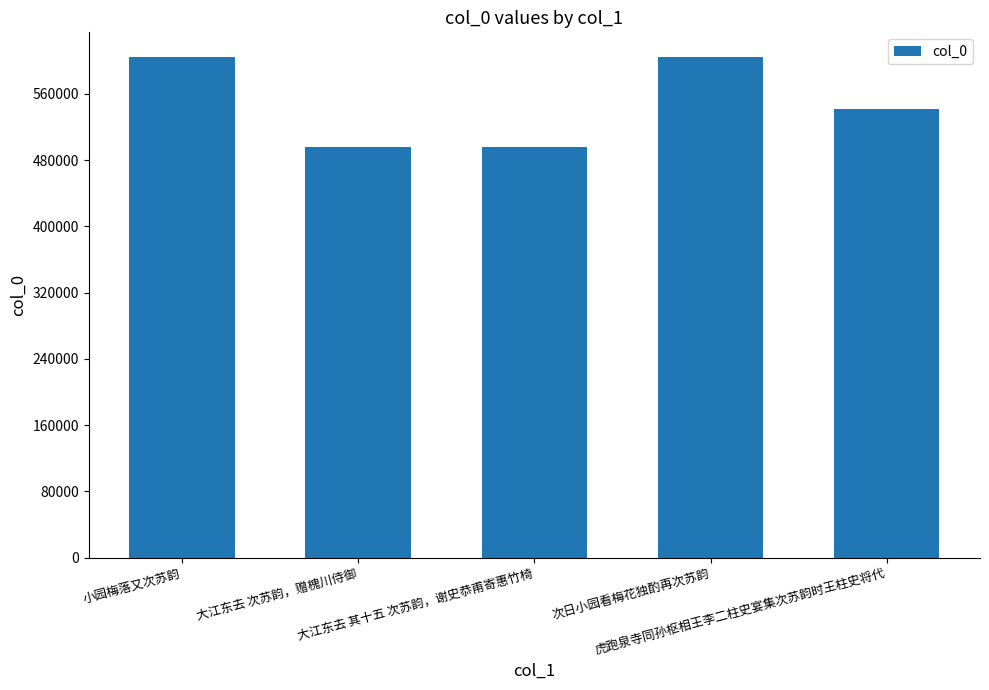

What is the minimum value shown in the chart?

496090